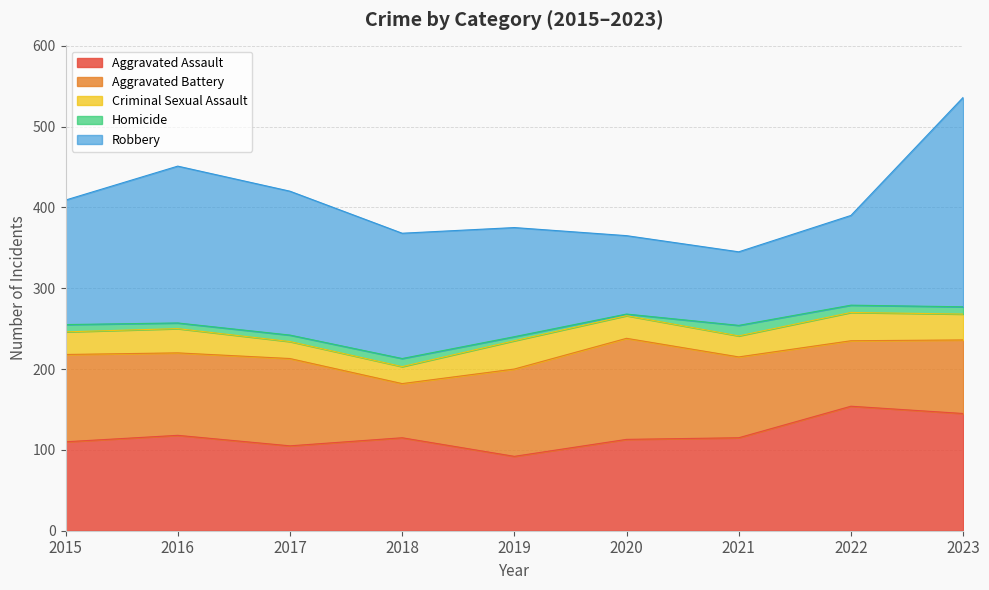

Where does the Aggravated Battery series first go above 102?

2015